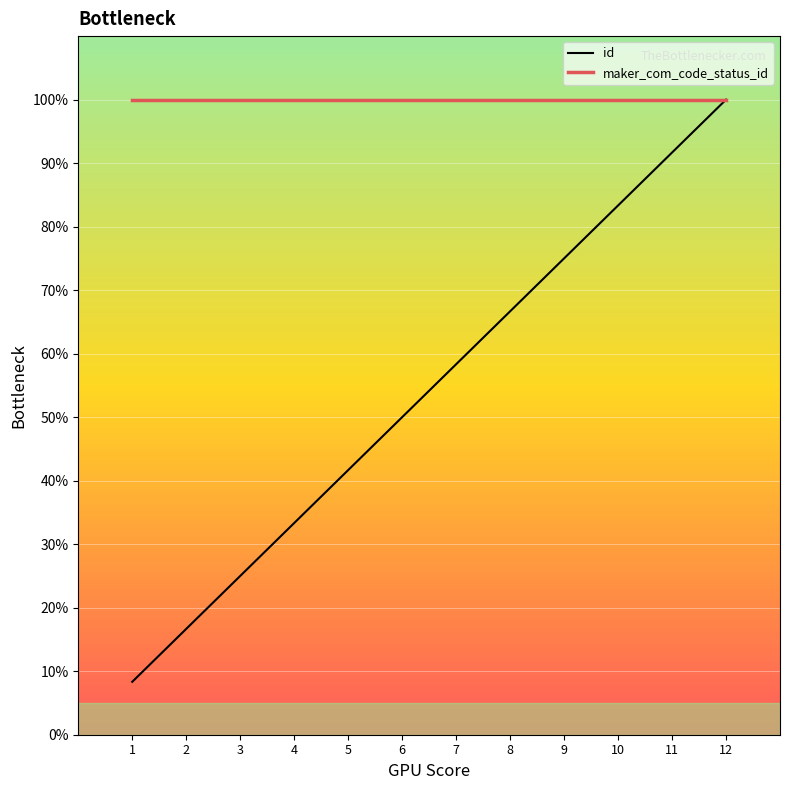

The id series shows 22.2 at 7. True or false?

False